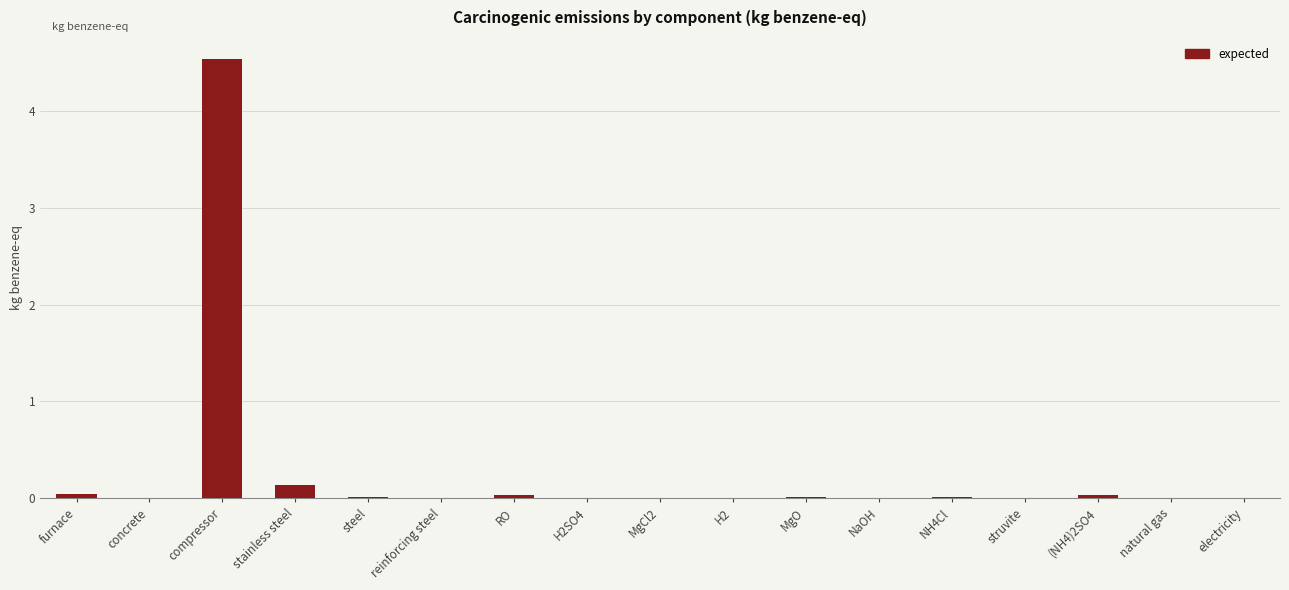

How many data points does each series have?

17